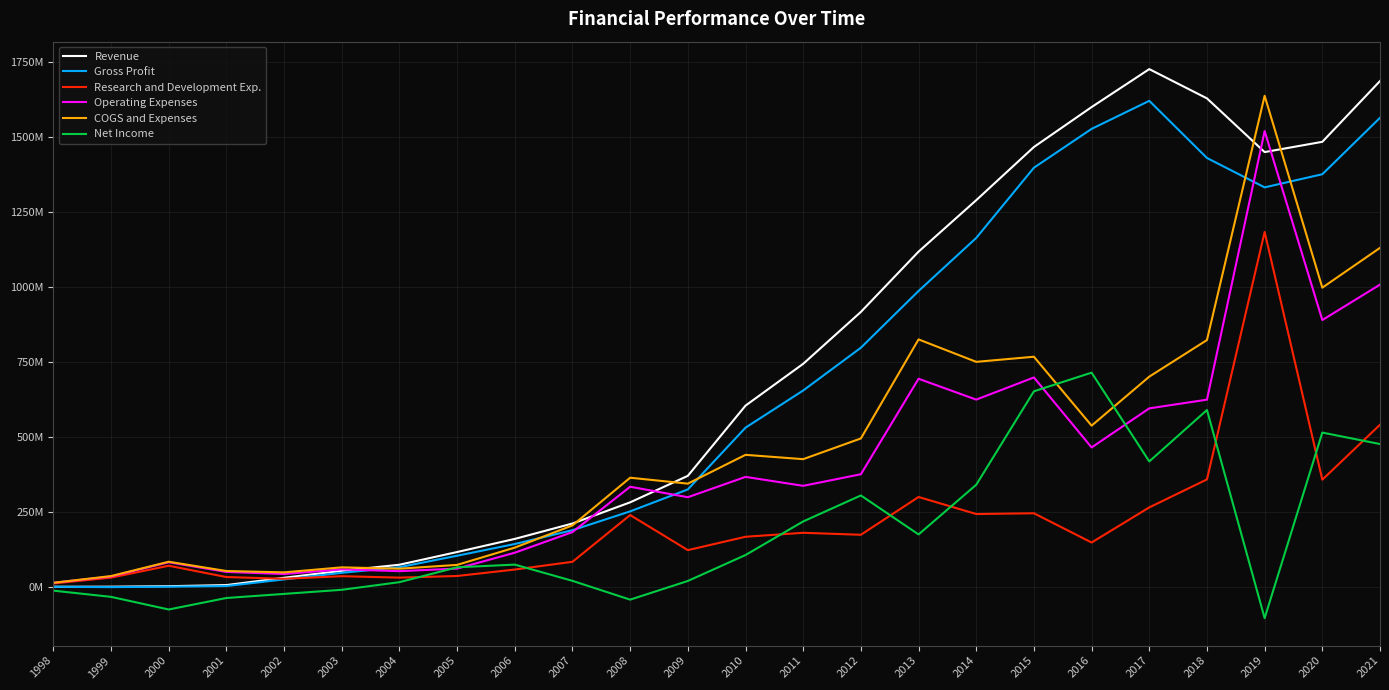

What are all the series names shown in the legend?

Revenue, Gross Profit, Research and Development Exp., Operating Expenses, COGS and Expenses, Net Income